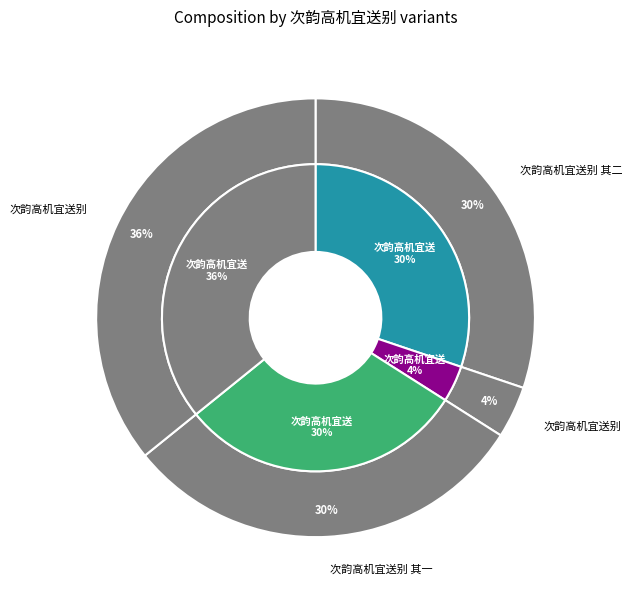

How many segments does this pie chart have?

4